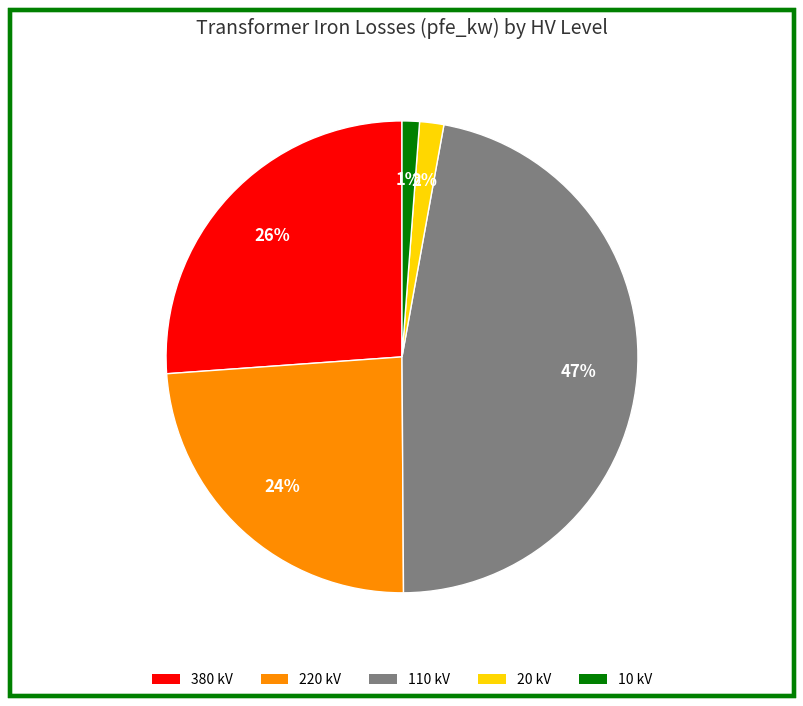

Is there any slice that represents more than half of the pie?

No